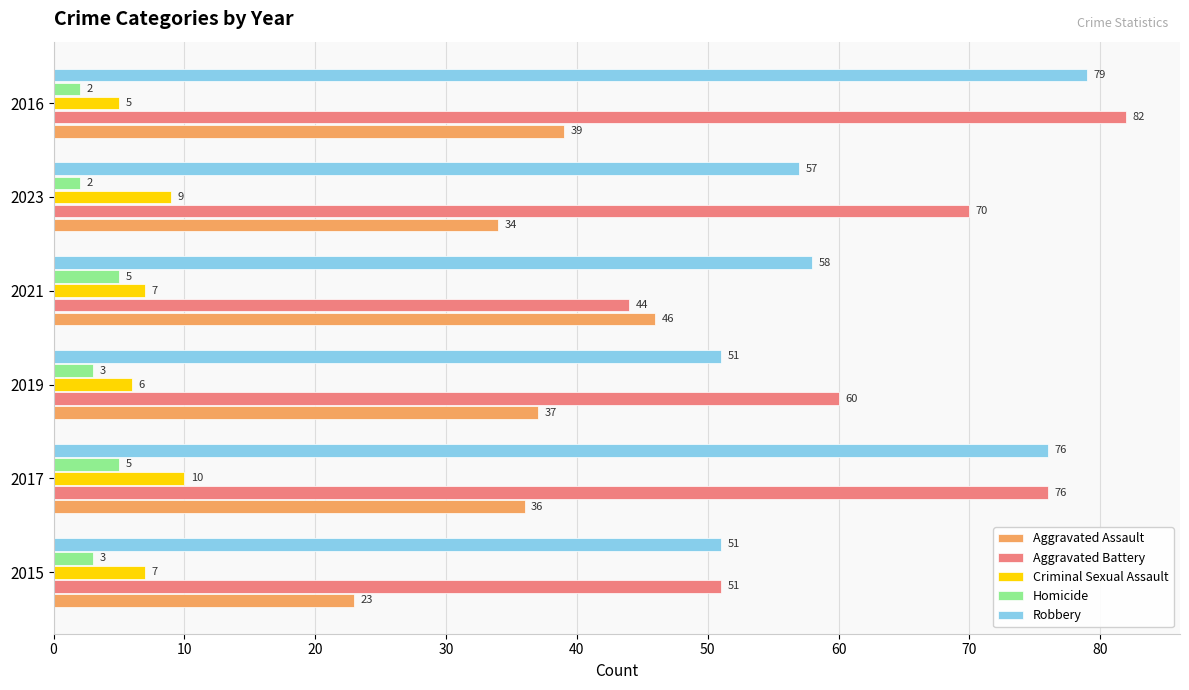

The value of Aggravated Battery at 2019 is 93. True or false?

False